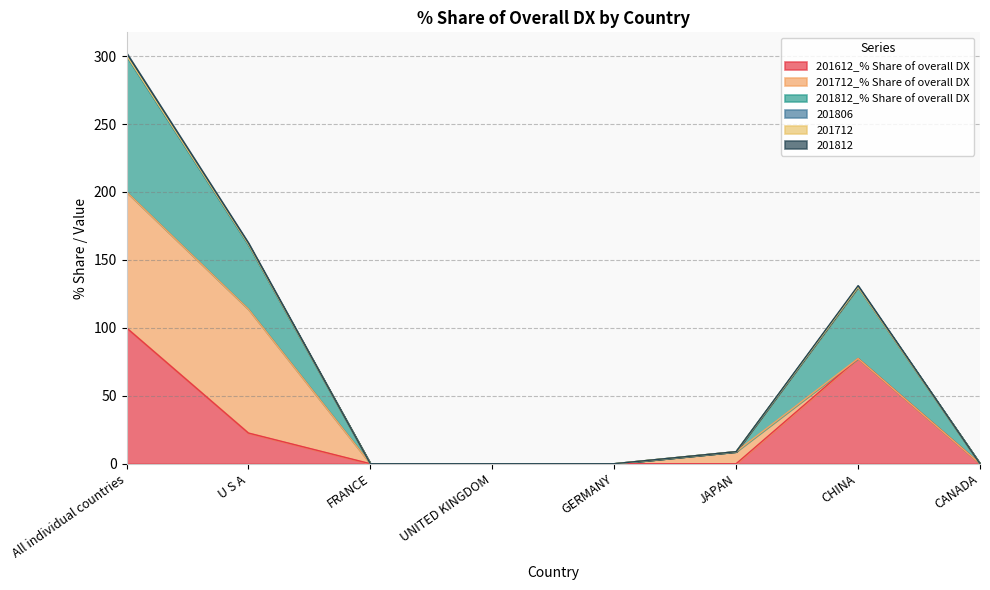

What is the highest value of the 201612_% Share of overall DX series?

100.0